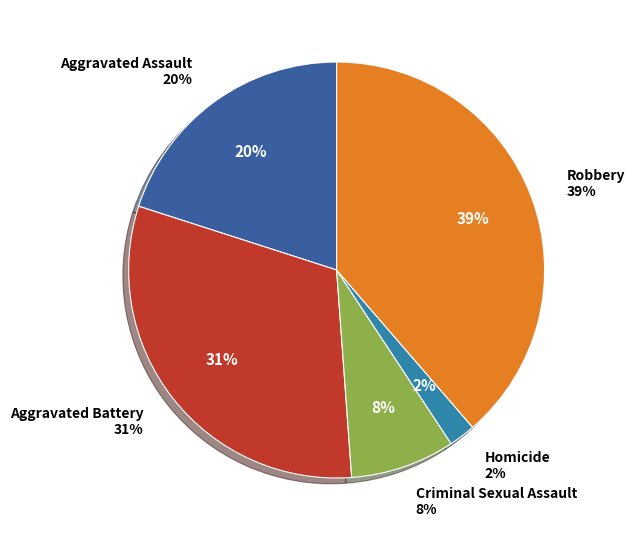

Approximately how many times larger is the value at Homicide compared to Robbery?

0.1